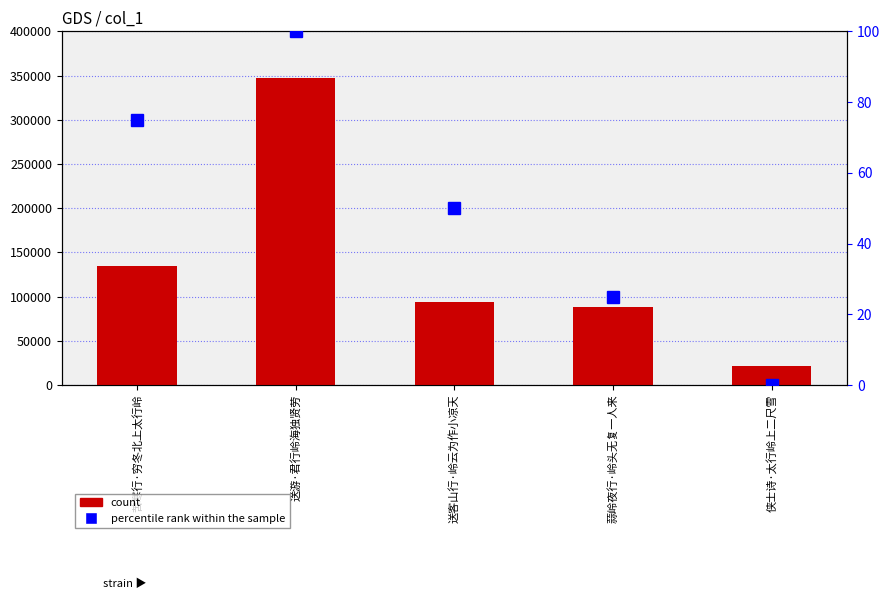

What is the average value of the percentile rank within the sample series?

50